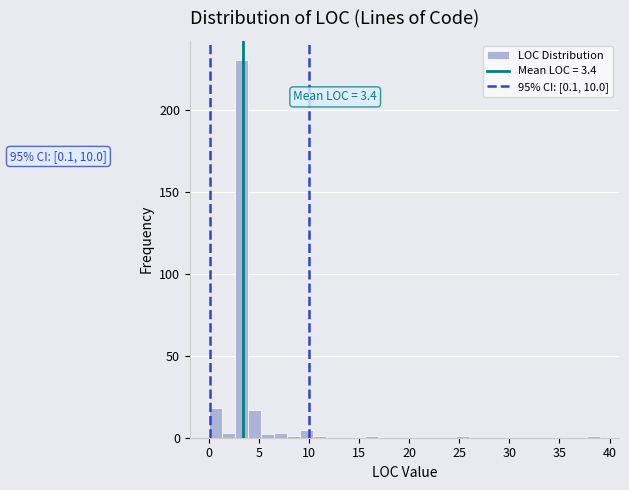

Read against the x-axis, roughly where is the centre of the tallest bar?

3.5